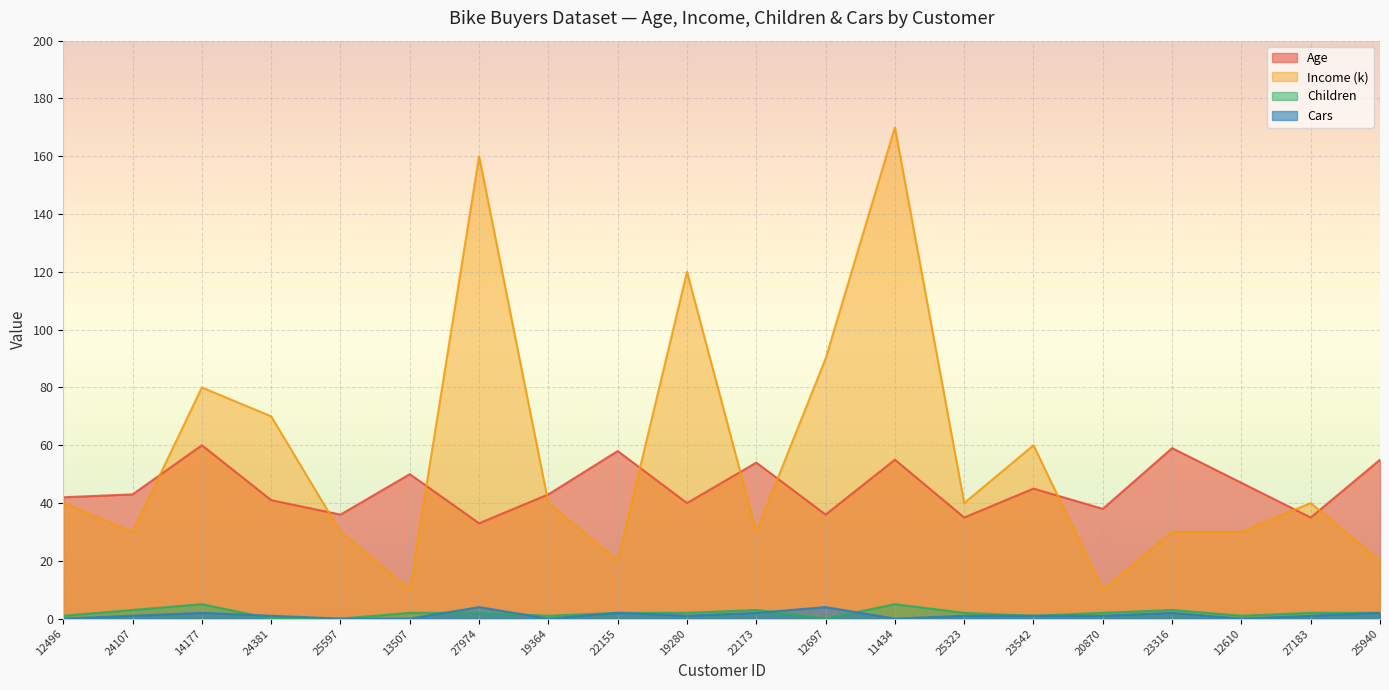

Count the number of categories in the chart.

20